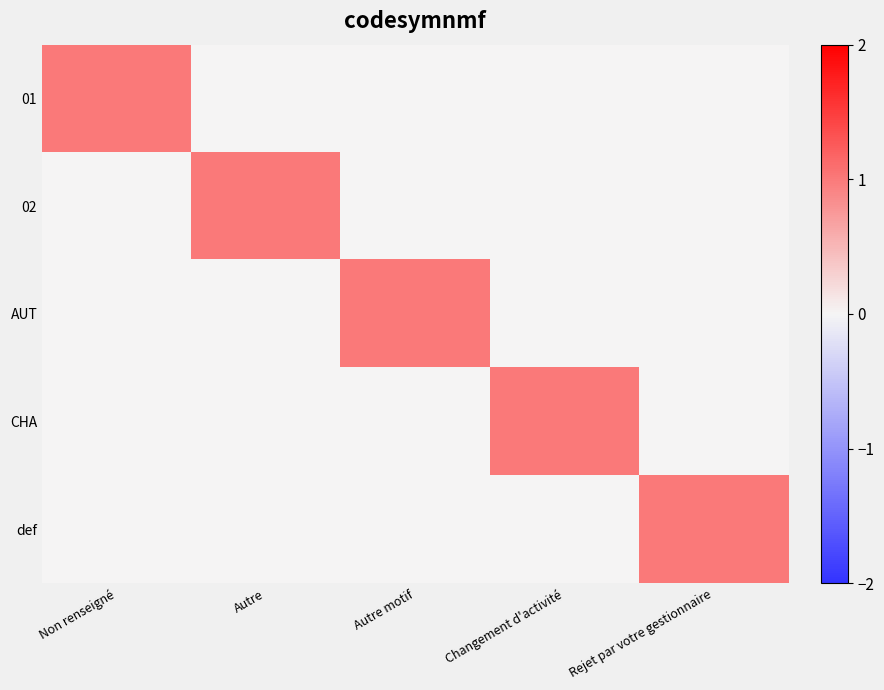

At Autre motif, list the series in order from smallest to largest.

01, 02, CHA, def, AUT